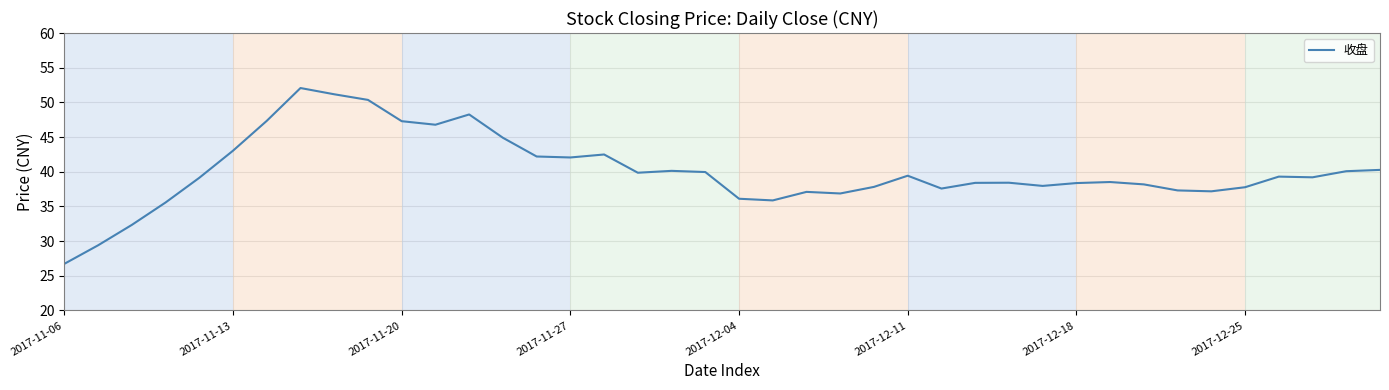

What is the maximum value shown in the chart?

52.1